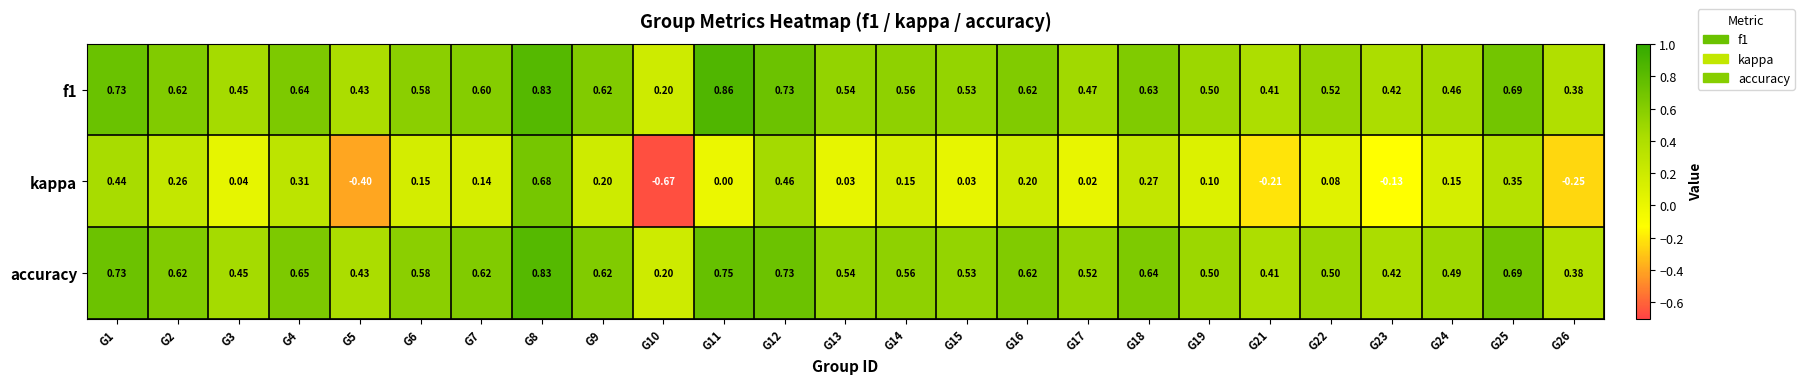

How many distinct data groups are displayed?

3